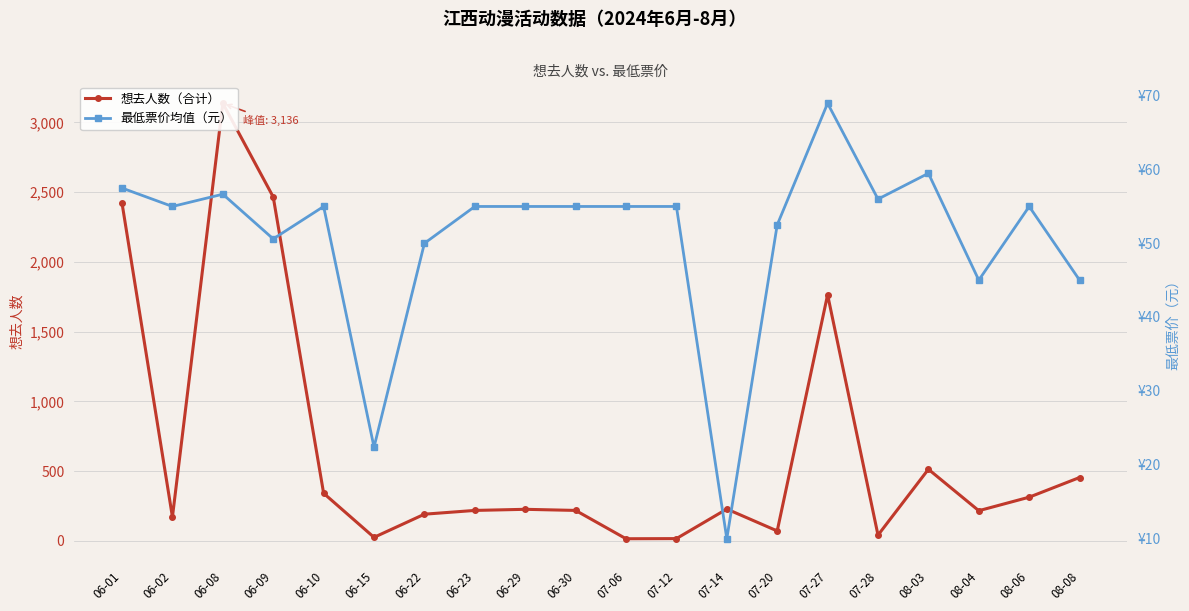

Is it true that 想去人数（合计） equals 191.0 at 06-22?

True